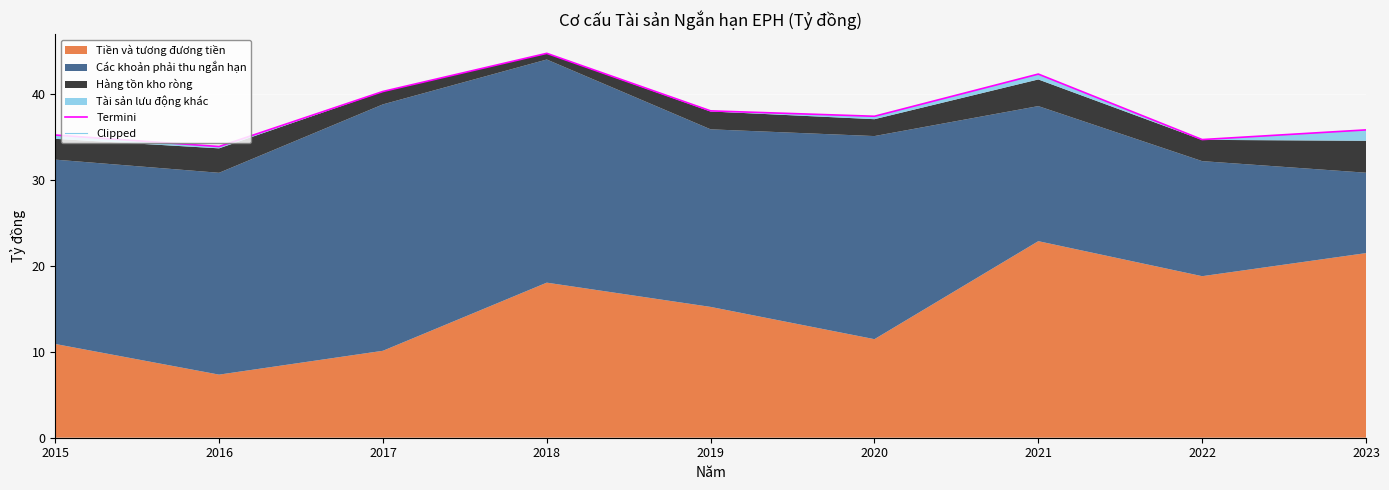

Which series changed the most between 2015 and 2022?

Termini